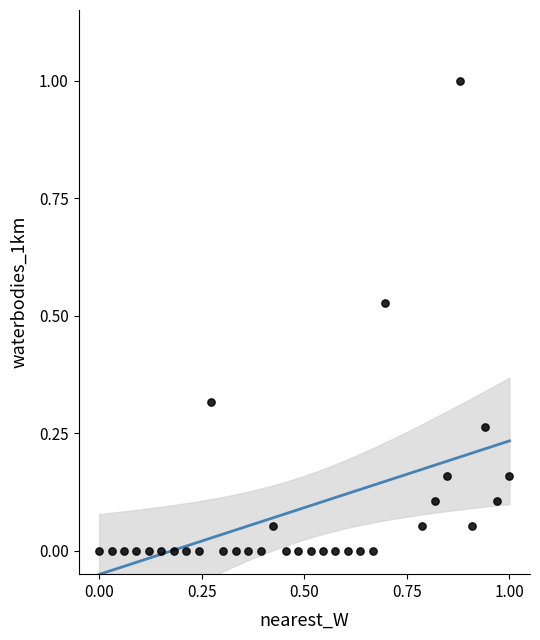

What is the range of Y values (max minus min)?

1.0